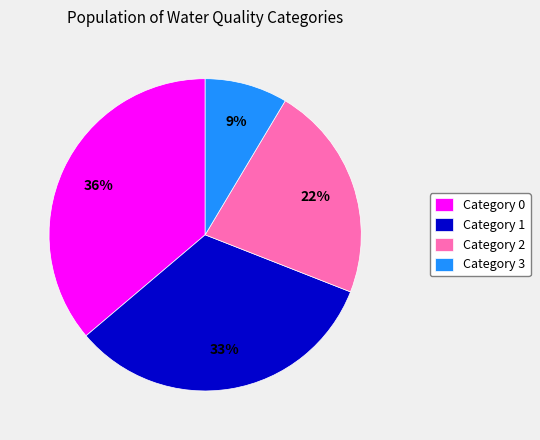

Do Category 2 and Category 3 together represent more than half of the pie?

No